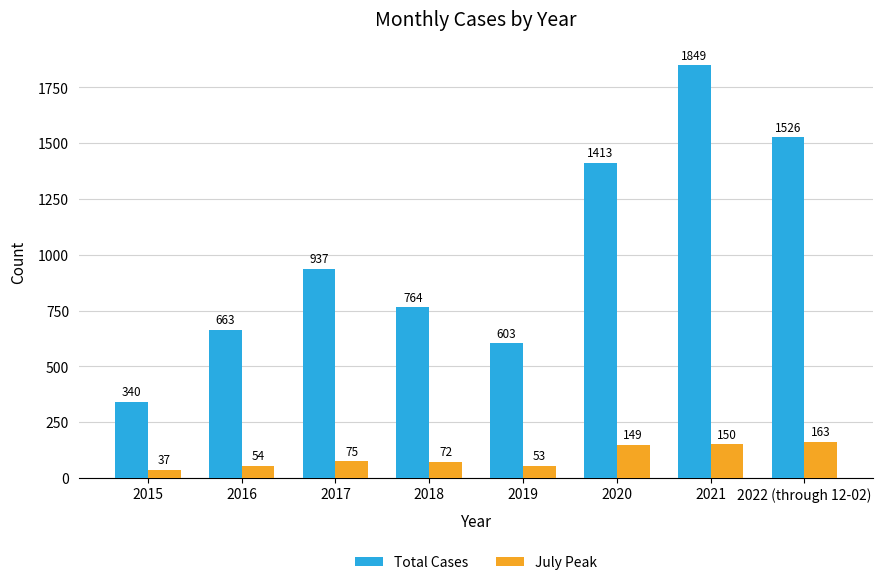

At 2019, list the series in order from largest to smallest.

Total Cases, July Peak